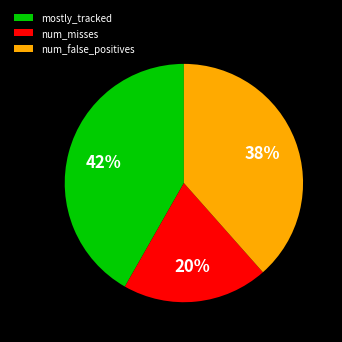

What is the largest slice in the pie chart?

mostly_tracked